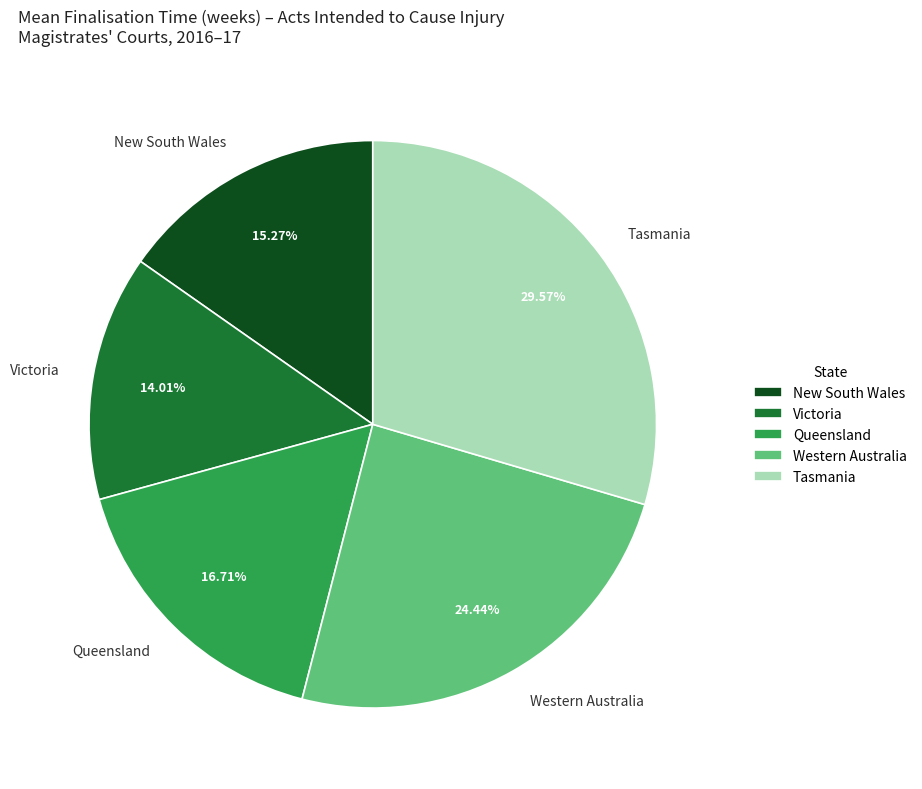

Is Queensland the majority of the pie?

No